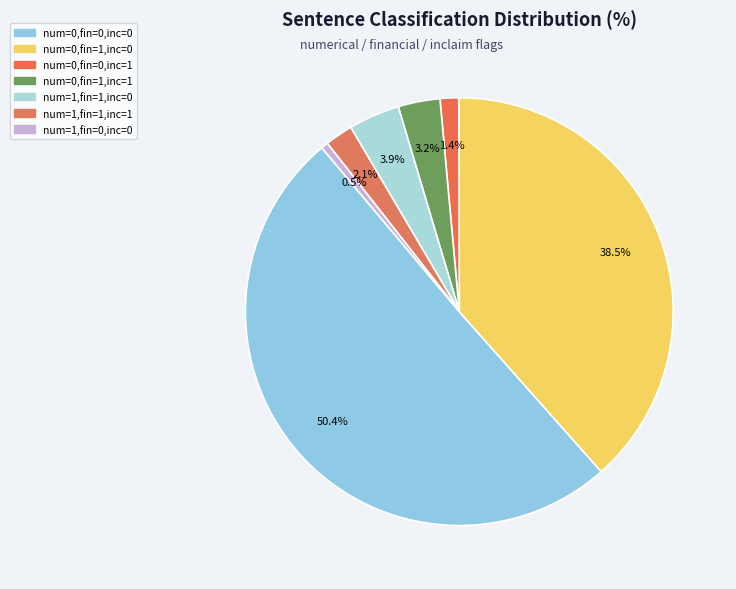

Which category accounts for the majority?

numerical=0, financial=0, inclaim=0